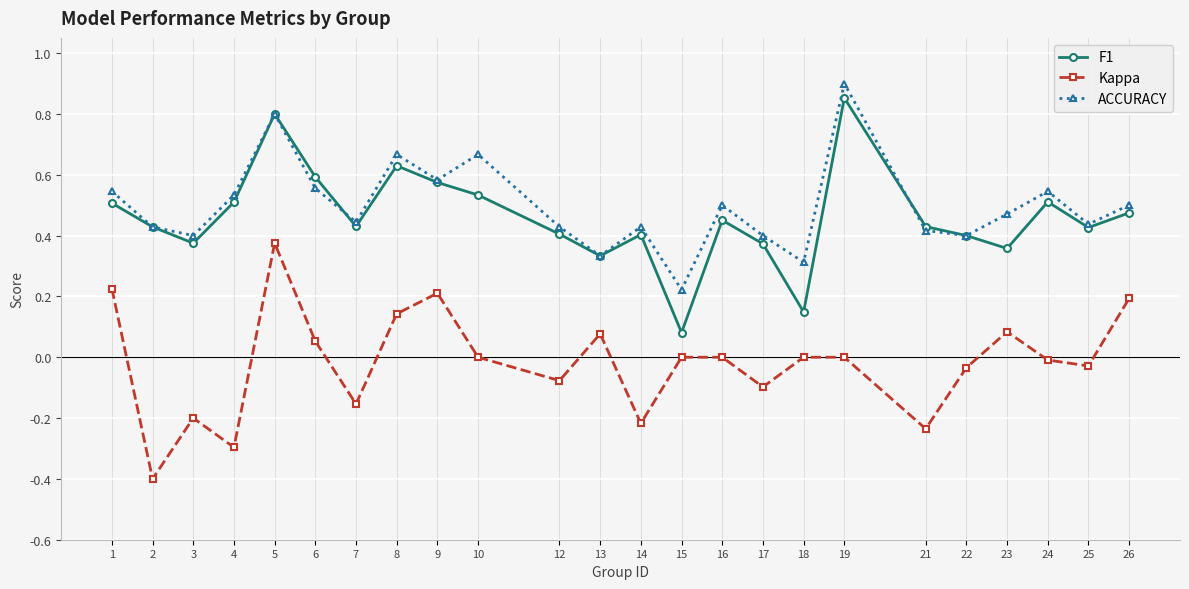

Where is the first local minimum for F1?

3